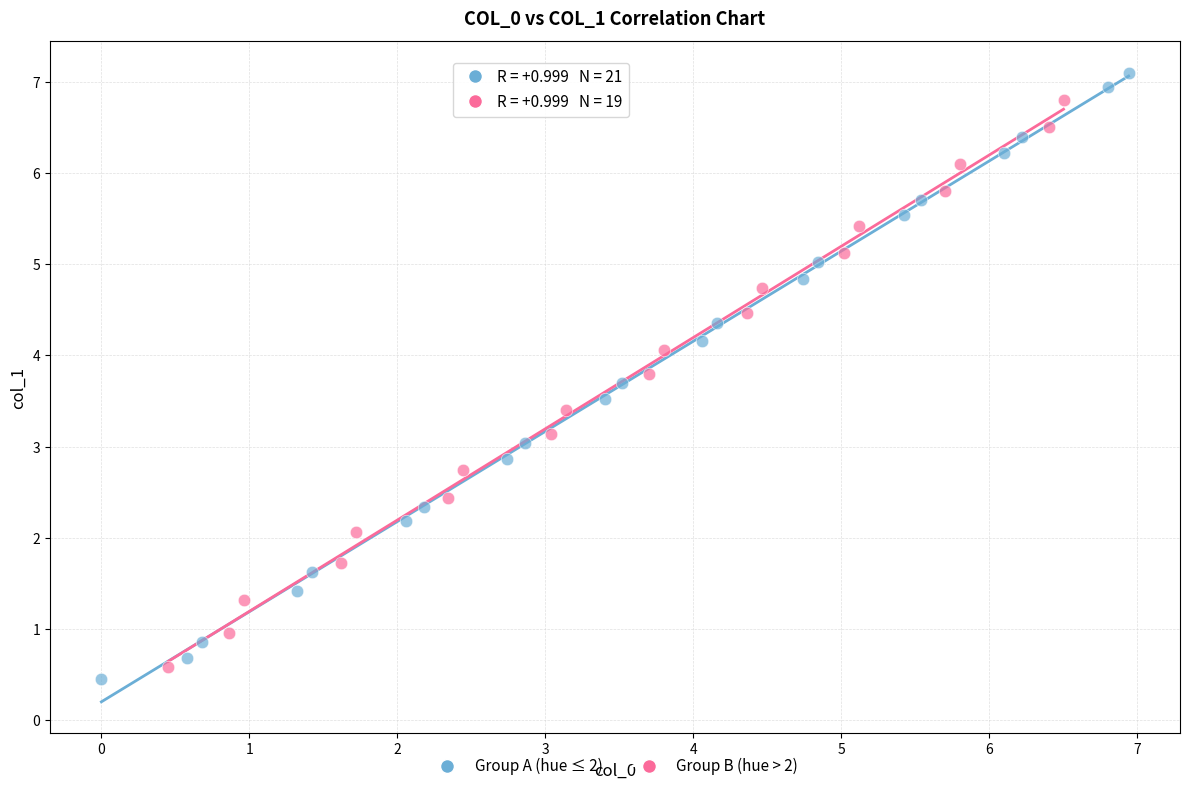

Which series has the largest Y range (max minus min)?

Group A (hue ≤ 2)